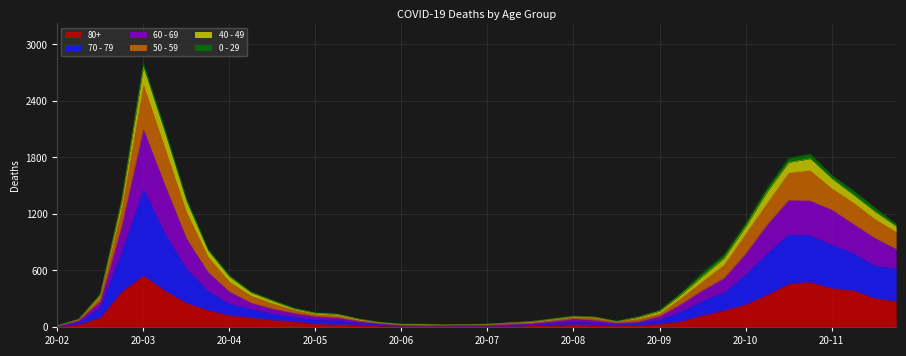

At which category is the sum across all series the highest?

20-03